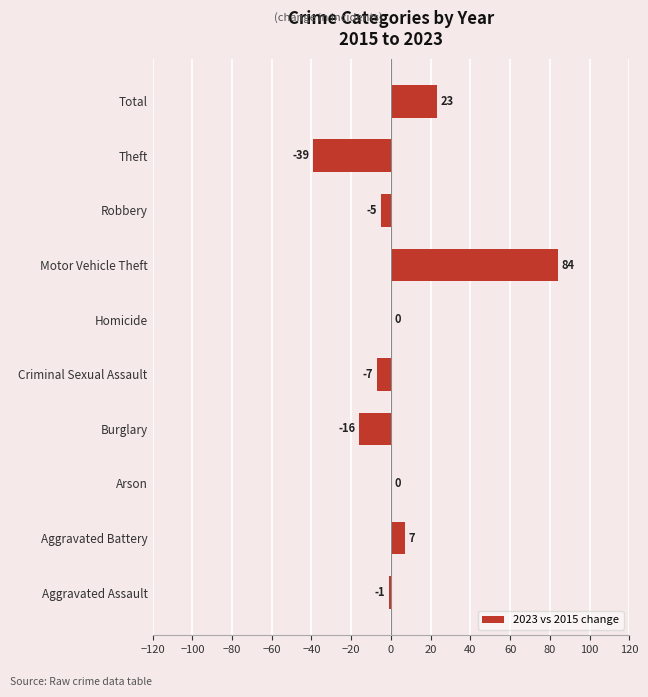

How many distinct data groups are displayed?

1